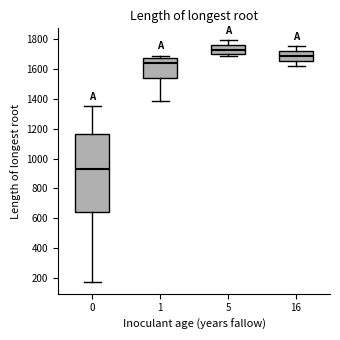

Reading left to right, transcribe this box plot: for each box, give where its median line is, the range the box spans, and where its two whiskers end, as read against the y-axis. The values are not printed on the chart, so give them approximately, as read against the axis.

0: median 920, box 640 to 1160, whiskers 180 to 1340
1: median 1640, box 1540 to 1680, whiskers 1380 to 1680 (just above the box's upper edge)
5: median 1720, box 1700 to 1760, whiskers 1680 to 1800
16: median 1680, box 1660 to 1720, whiskers 1620 to 1760